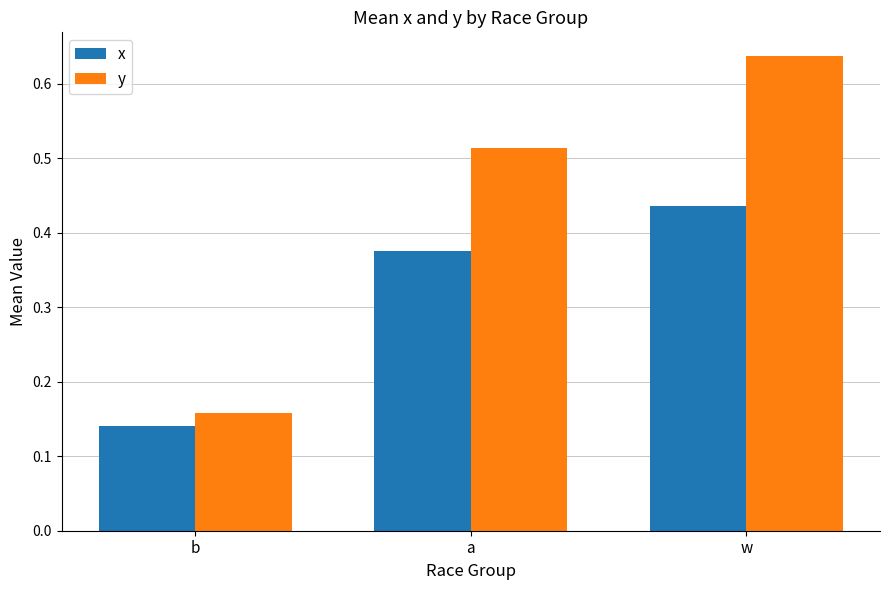

Rank the series at a from highest to lowest value.

y, x